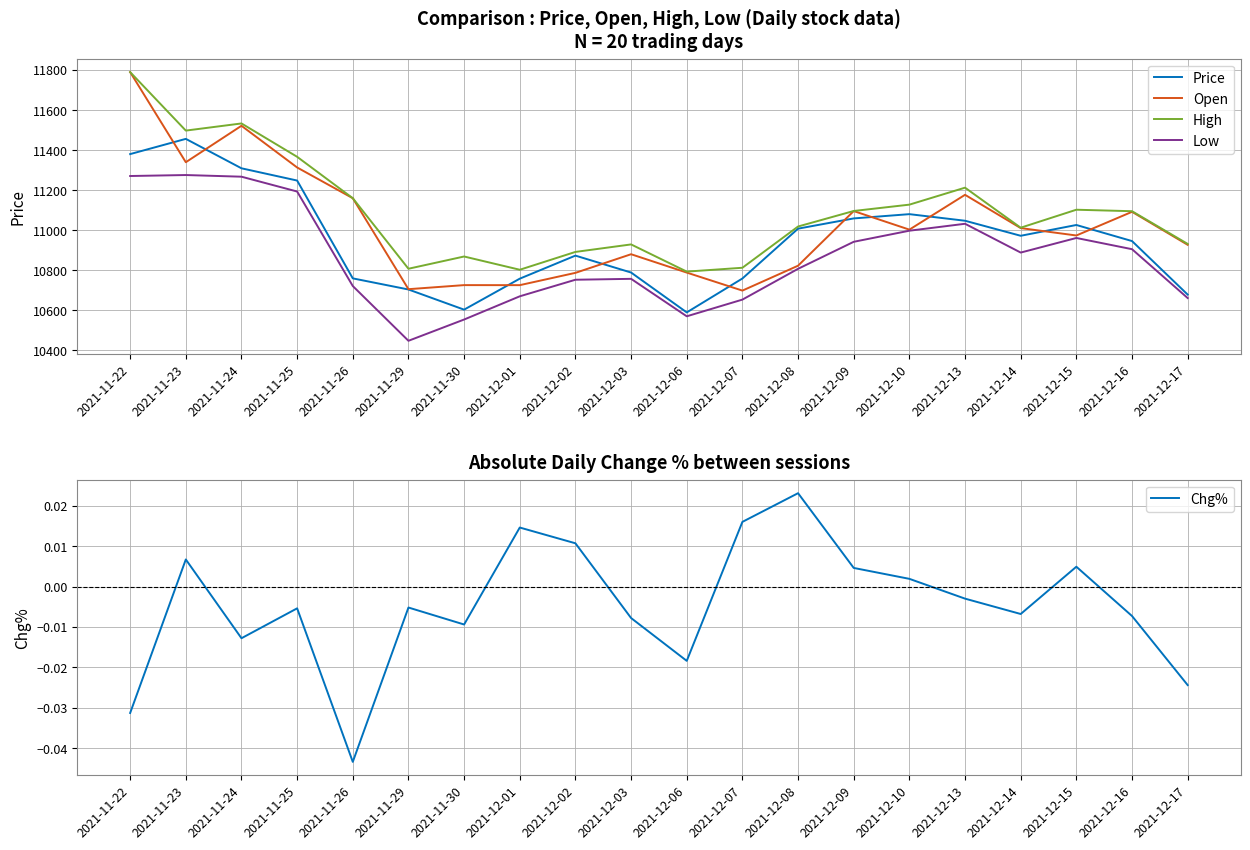

Between 2021-12-07 and 2021-12-03, which is larger?

2021-12-03